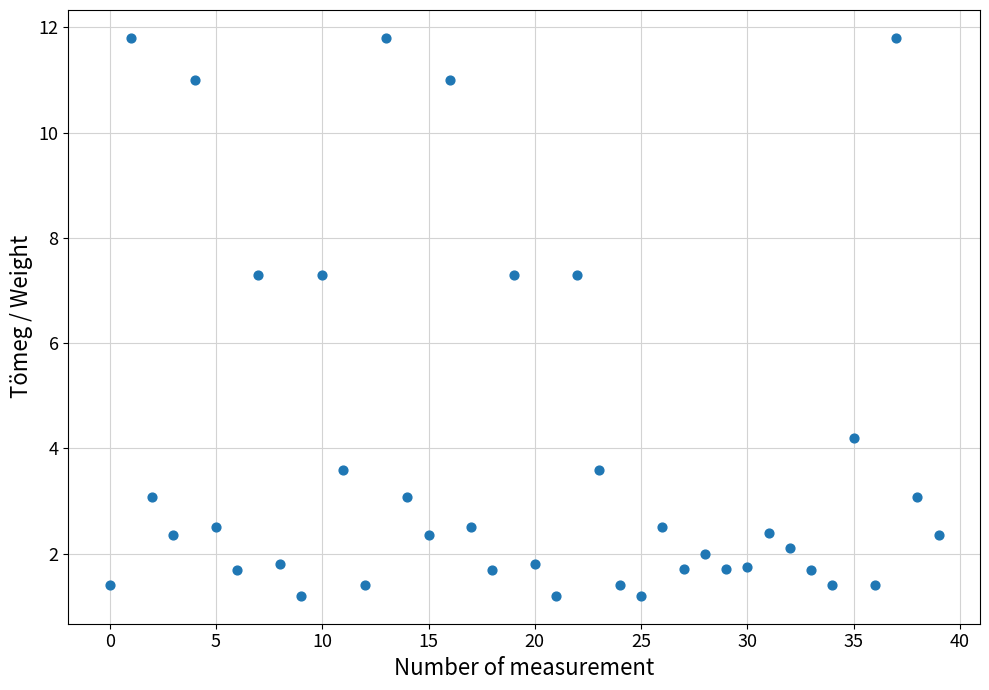

How many data points are displayed?

40